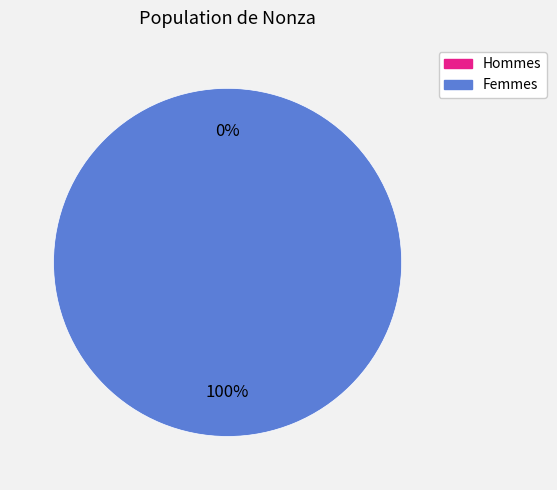

To the nearest percent, what is the difference between the 1653006666 and 1653525076 slice percentages?

100%